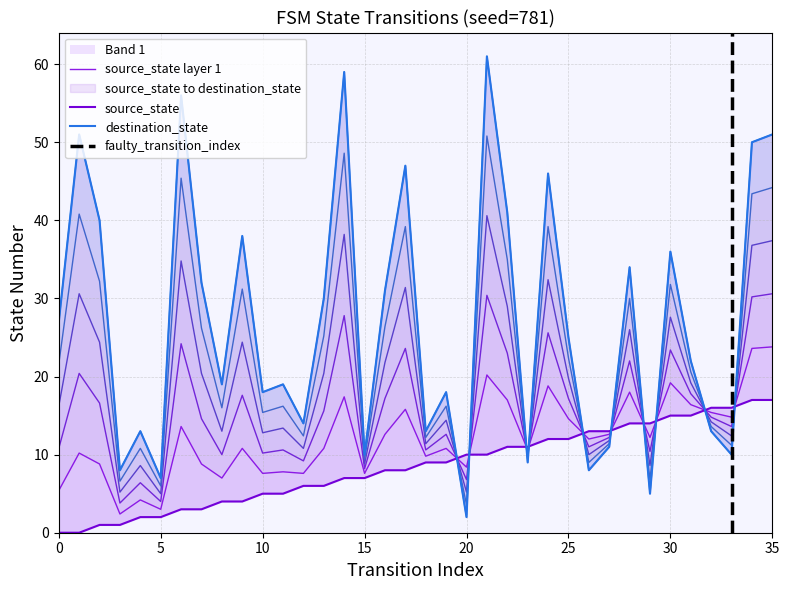

What is the difference between the second highest and minimum values in the destination_state series?

57